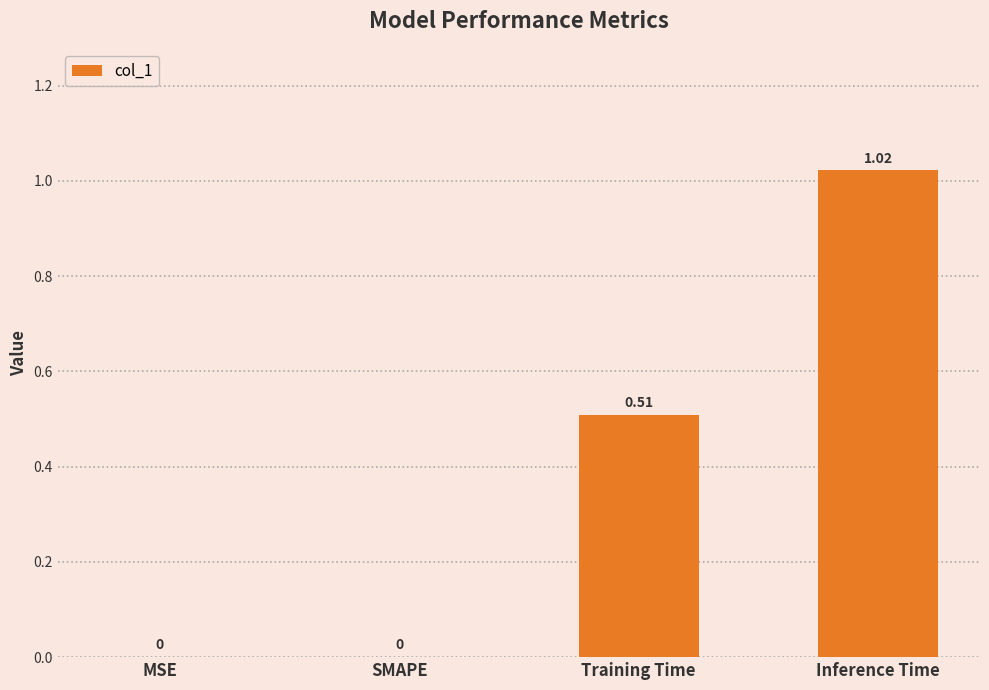

Between Inference Time and MSE, which is larger?

Inference Time